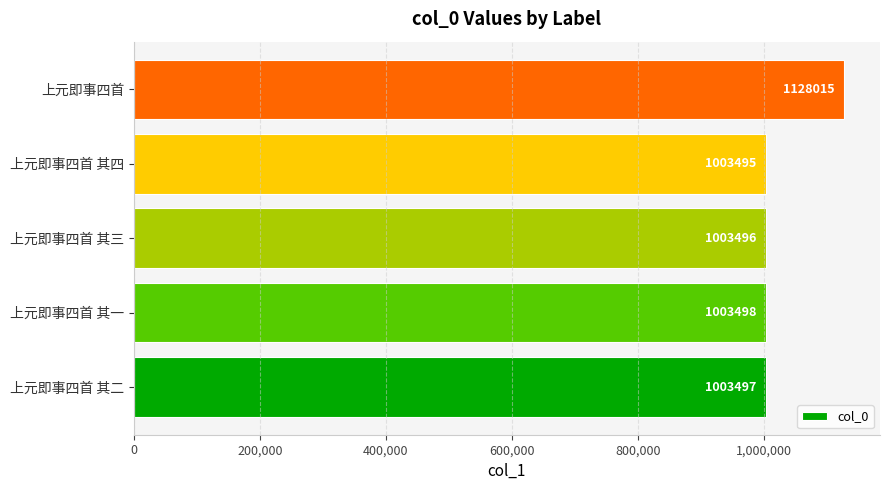

The chart shows a value of 214443 at 上元即事四首 其三. True or false?

False